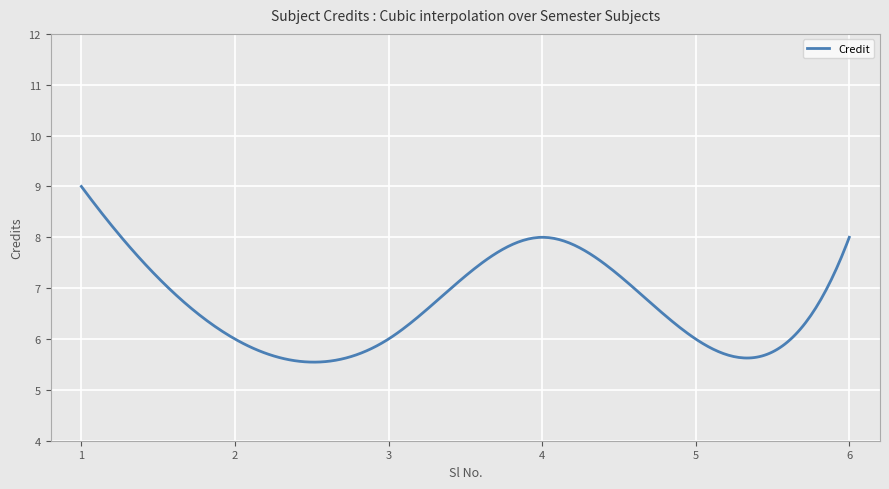

What is the difference between the maximum and minimum values?

3.5